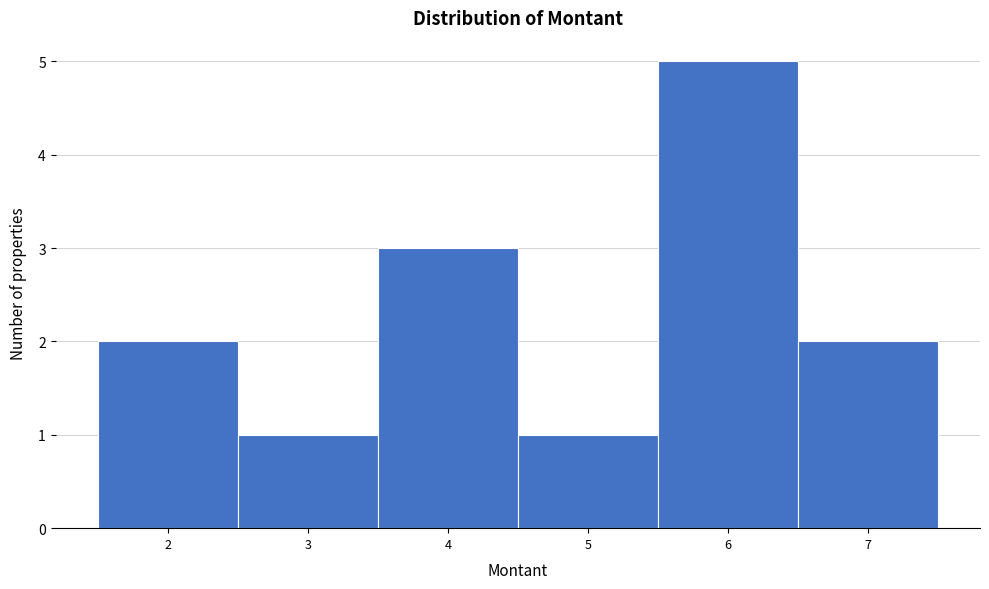

Reading left to right, list every bar in this chart as the range it spans on the x-axis followed by its height. The values are not printed on the chart, so give them approximately, as read against the axis.

1.5 to 2.5: 2
2.5 to 3.5: 1
3.5 to 4.5: 3
4.5 to 5.5: 1
5.5 to 6.5: 5
6.5 to 7.5: 2